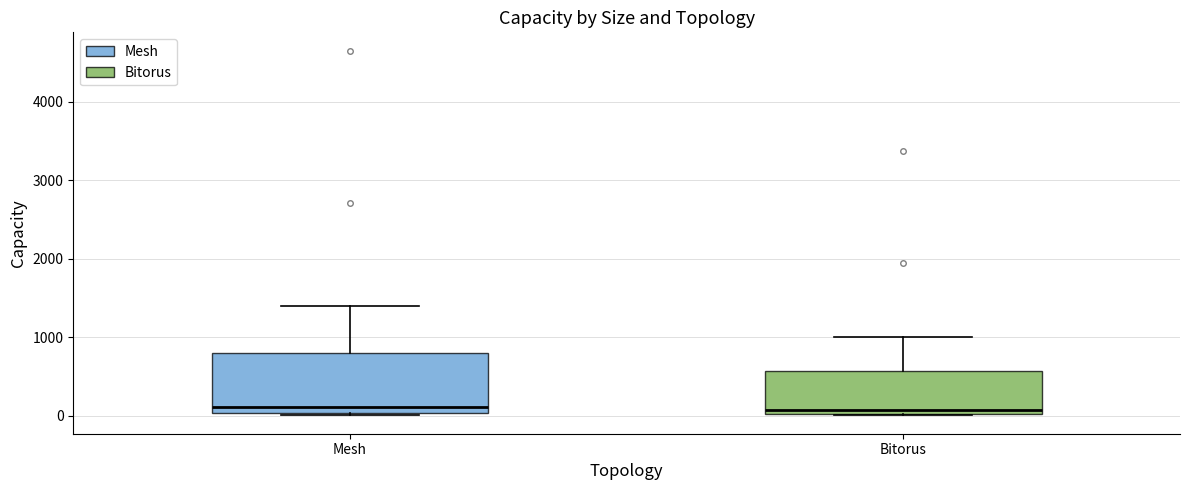

Reading left to right, transcribe this box plot: for each box, give where its median line is, the range the box spans, and where its two whiskers end, as read against the y-axis. The values are not printed on the chart, so give them approximately, as read against the axis.

Mesh: median 100, box 0 to 800, whiskers 0 (just below the box's lower edge) to 1400
Bitorus: median 100, box 0 to 600, whiskers 0 to 1000